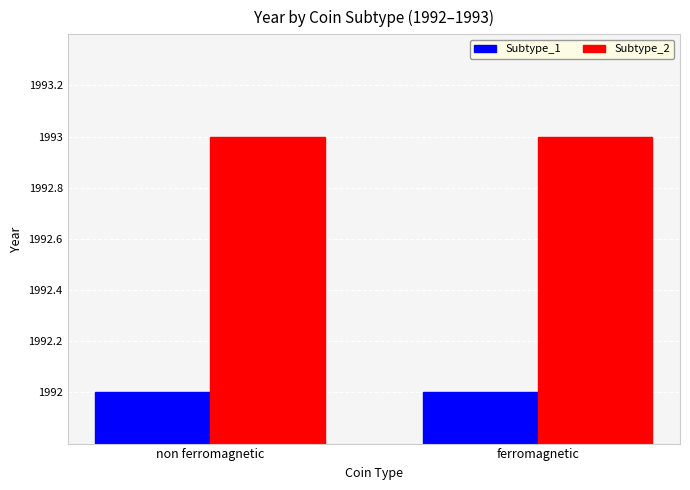

Is it true that Subtype_2 equals 1207 at ferromagnetic?

False